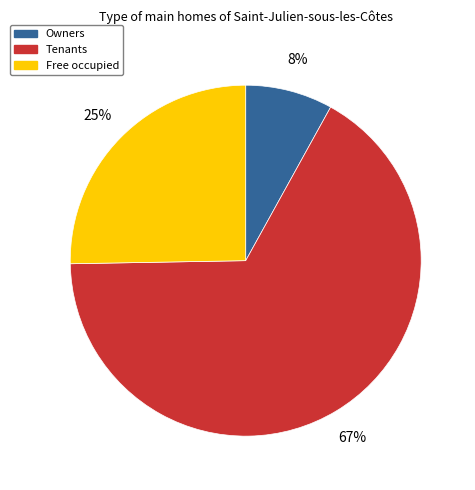

To the nearest percent, what is the average slice percentage?

33%